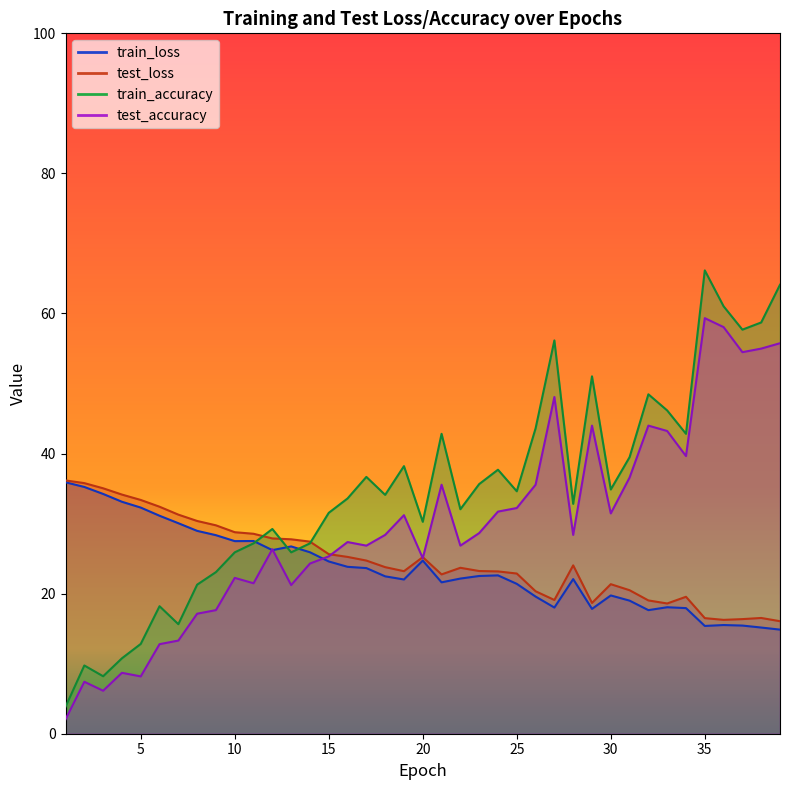

What is the total value across all series at 32?

129.1